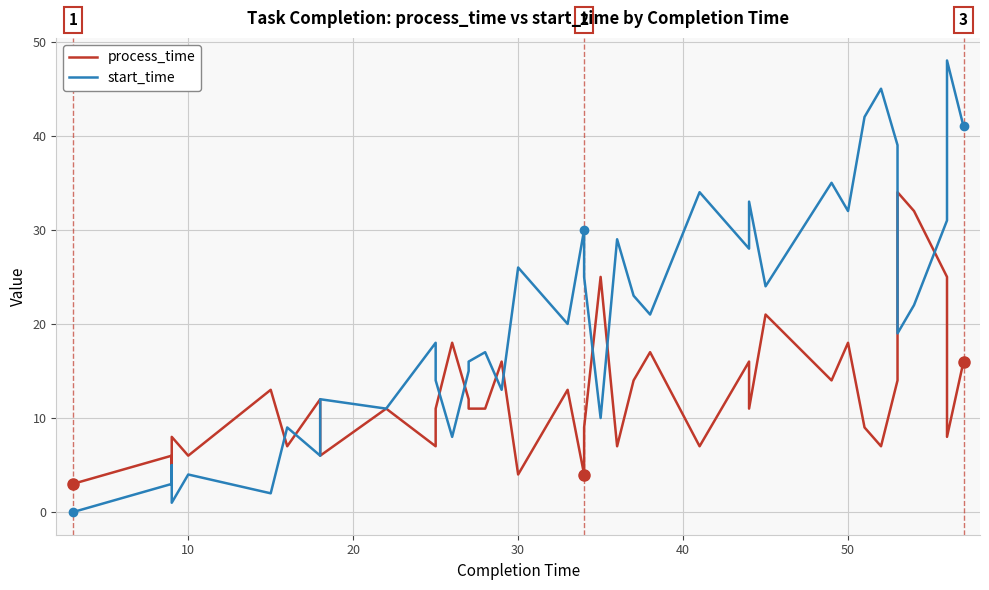

What is the greatest value displayed?

48